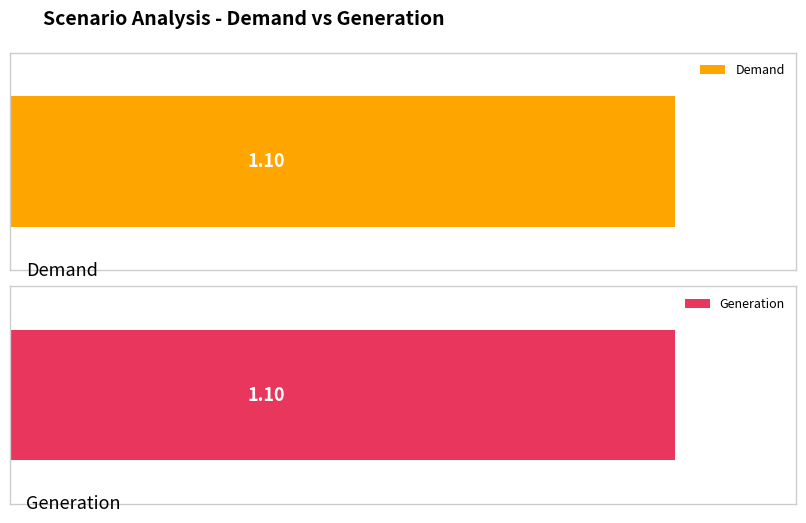

What is the highest value of the Generation series?

1.1